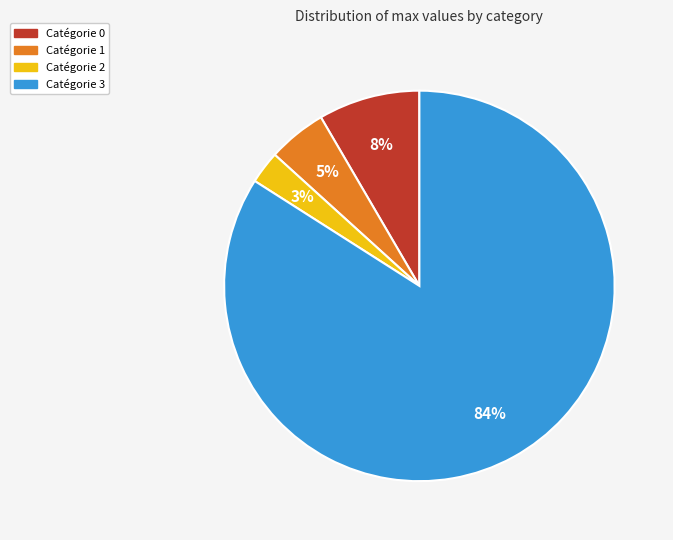

To the nearest percent, what is the average slice percentage?

25%